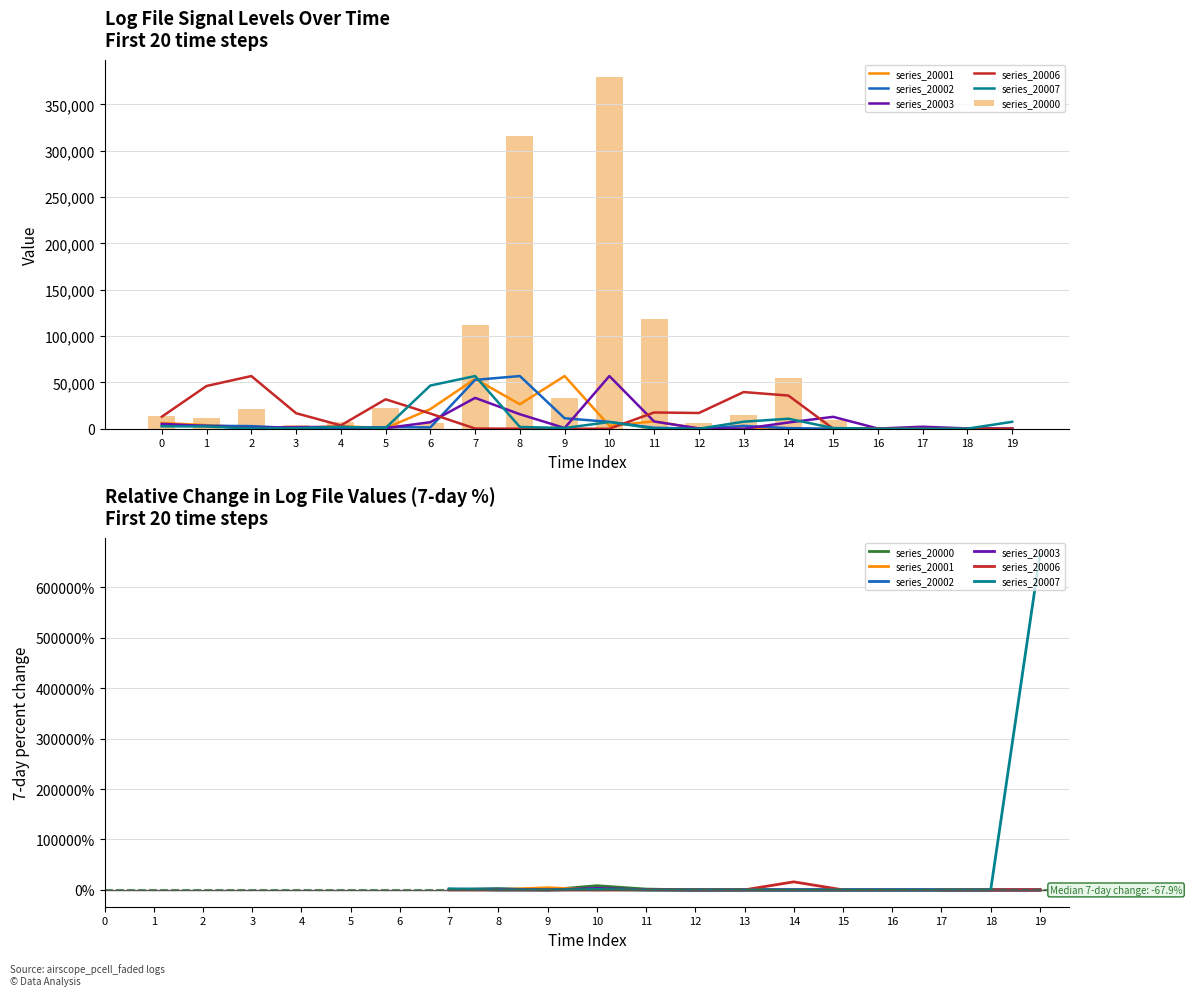

True or false: series_20001 has a value of 93.8 at 19.

False